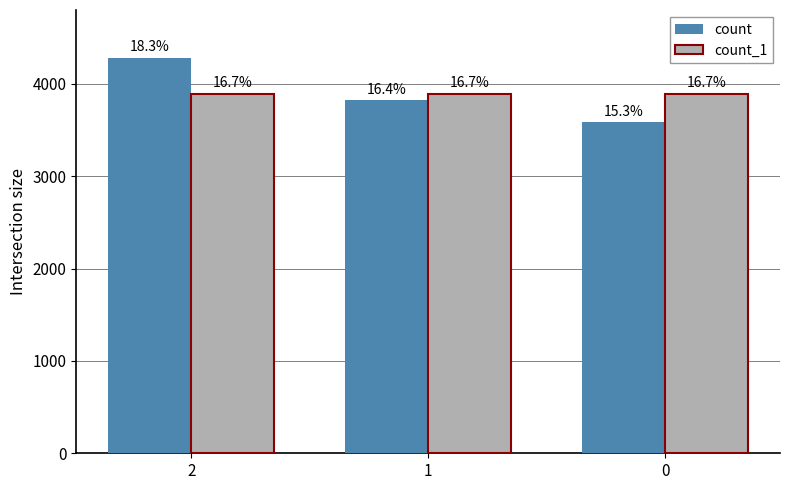

Are the bars horizontal?

No